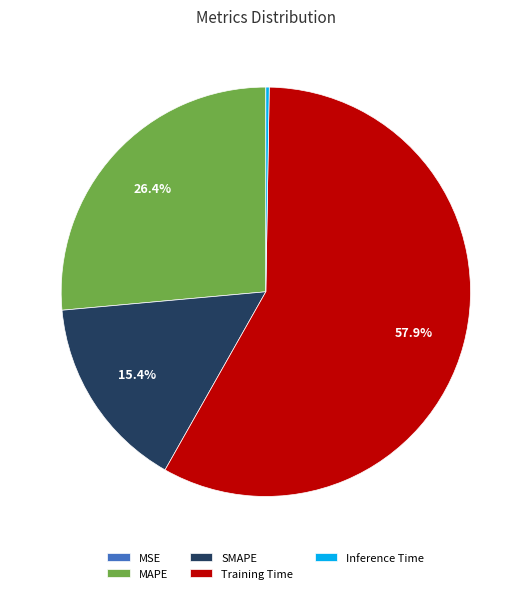

Which category accounts for the majority?

Training Time